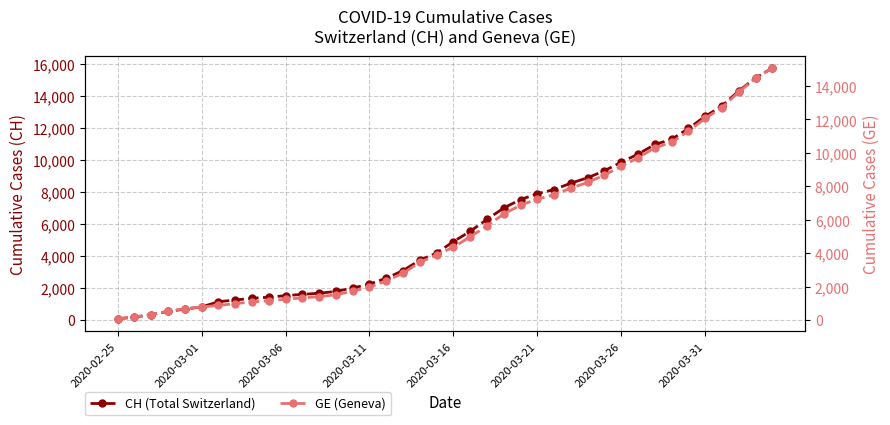

How many data points in GE (Geneva) are less than 4359?

20